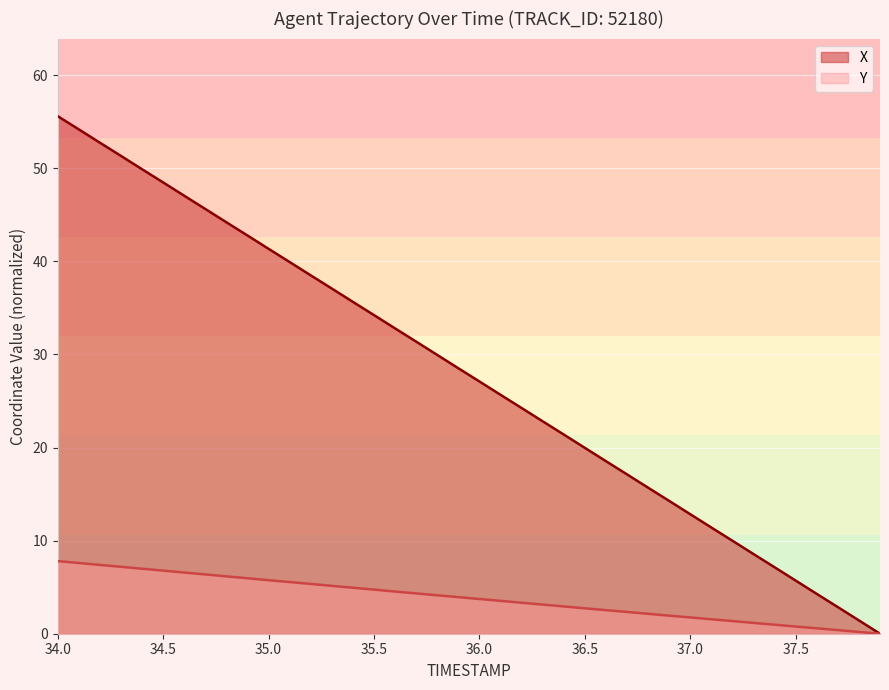

Which series has the widest spread of values?

X